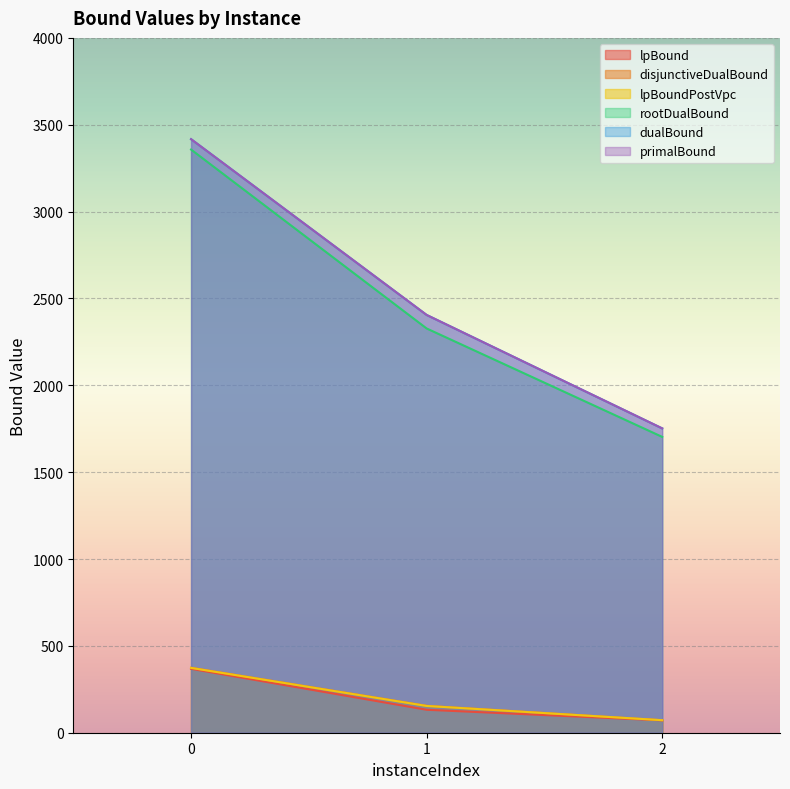

Does the chart display data point markers on the line(s)?

No